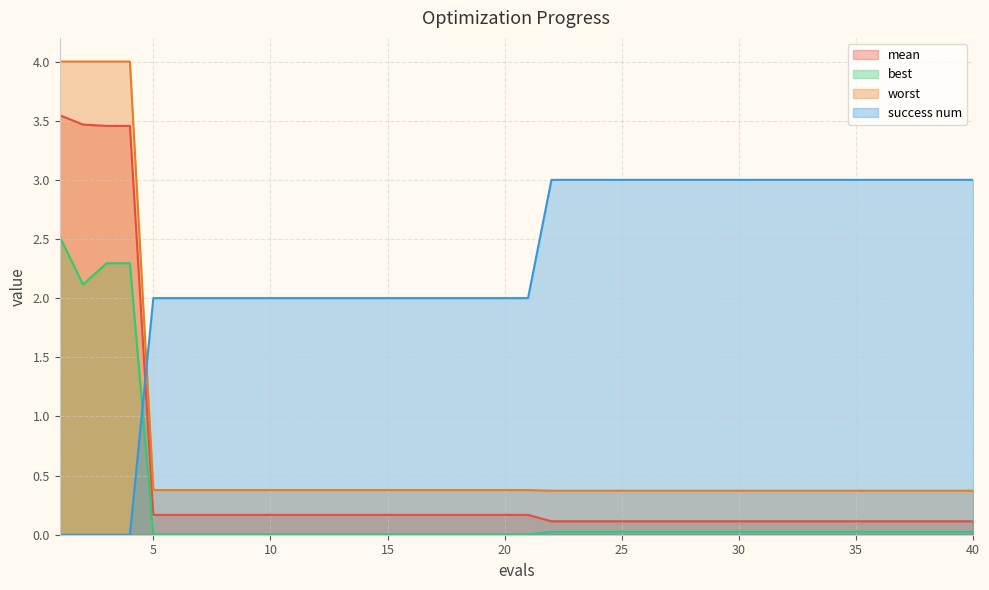

Which series ends up on top after the final intersection of worst and success num?

success num